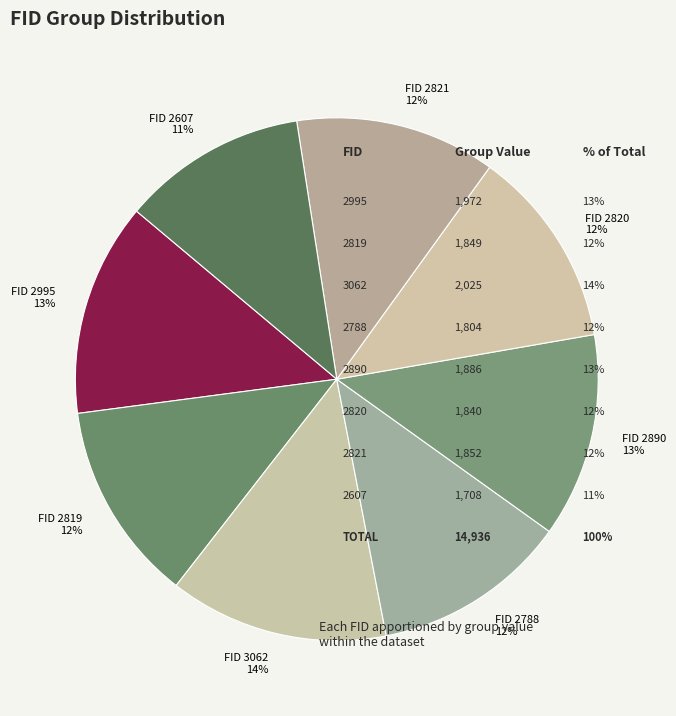

What is the ratio of the value at FID 2788 to the value at FID 3062?

0.9